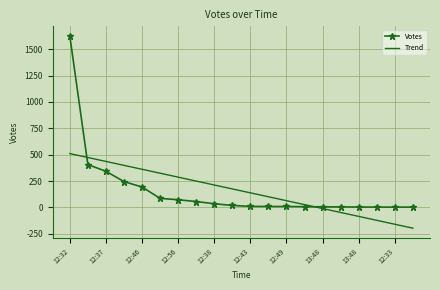

What is the smallest value displayed?

-196.5